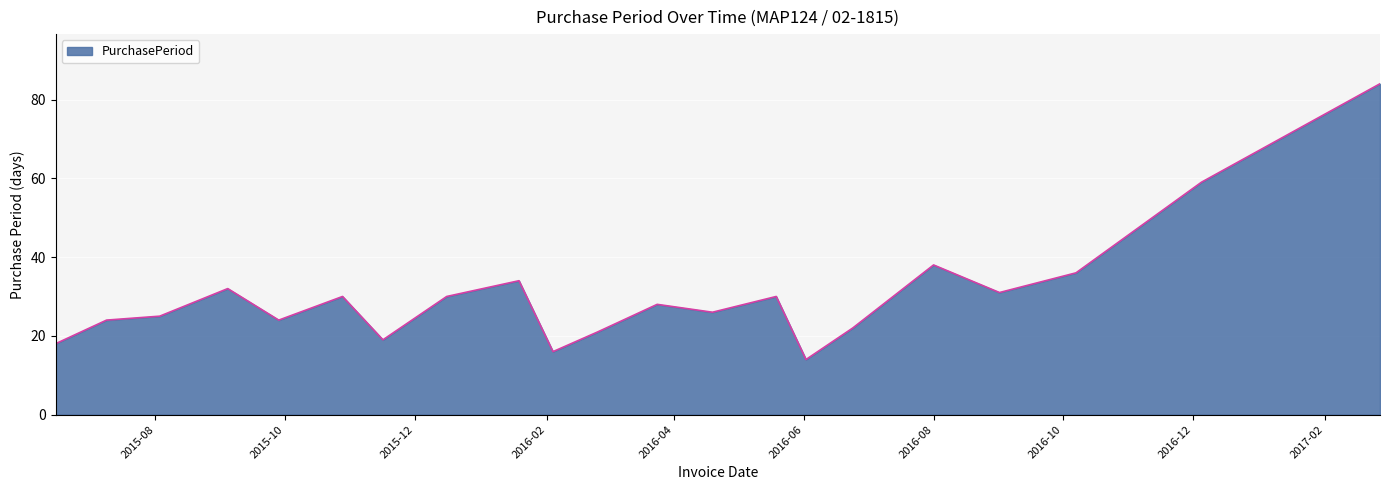

What is the average value?

31